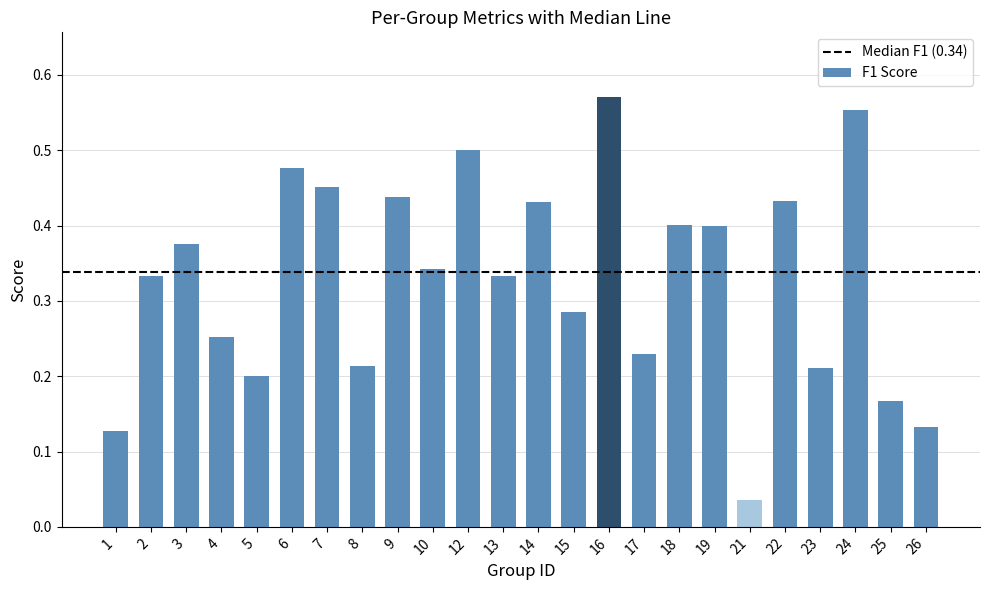

Which has a higher value, 25 or 6?

6